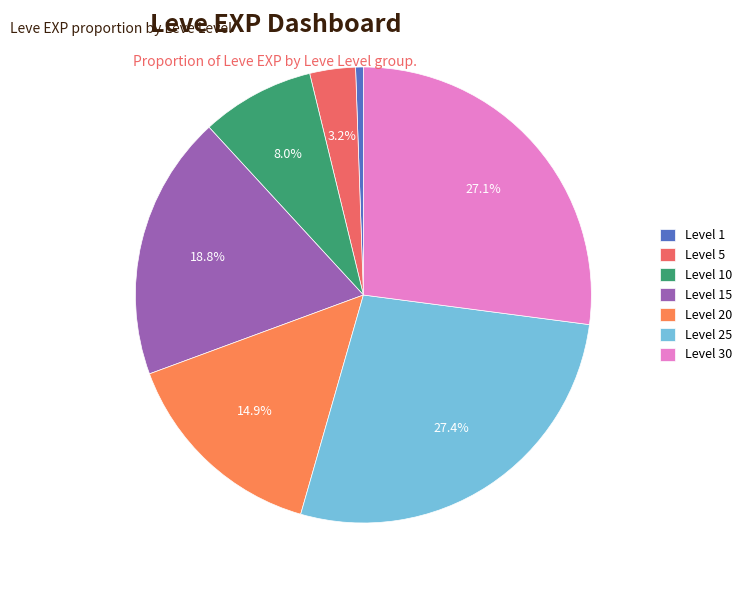

To the nearest percent, what is the average slice percentage?

14%